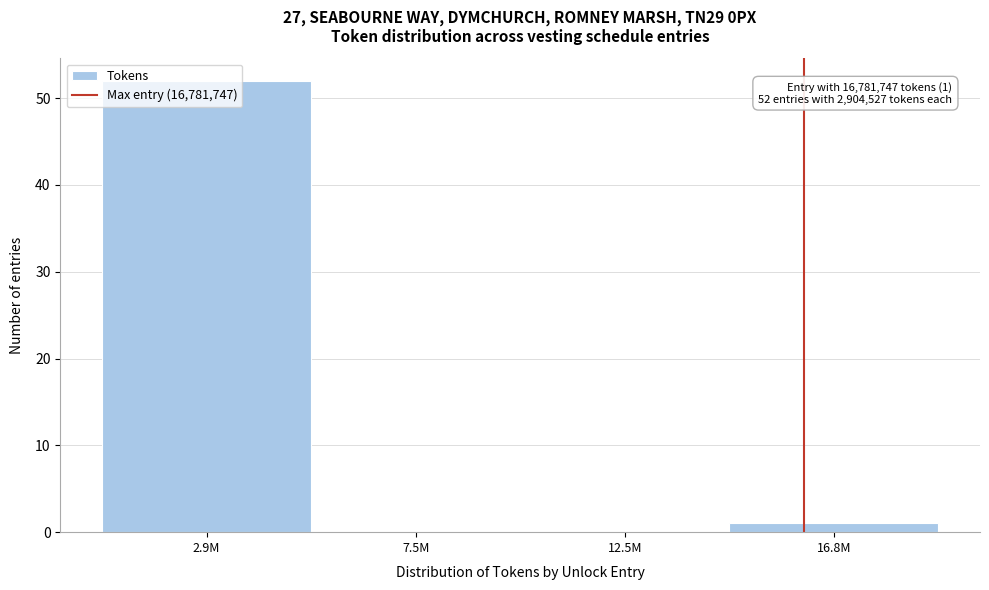

Between 2.9M and 7.5M, which is larger?

2.9M